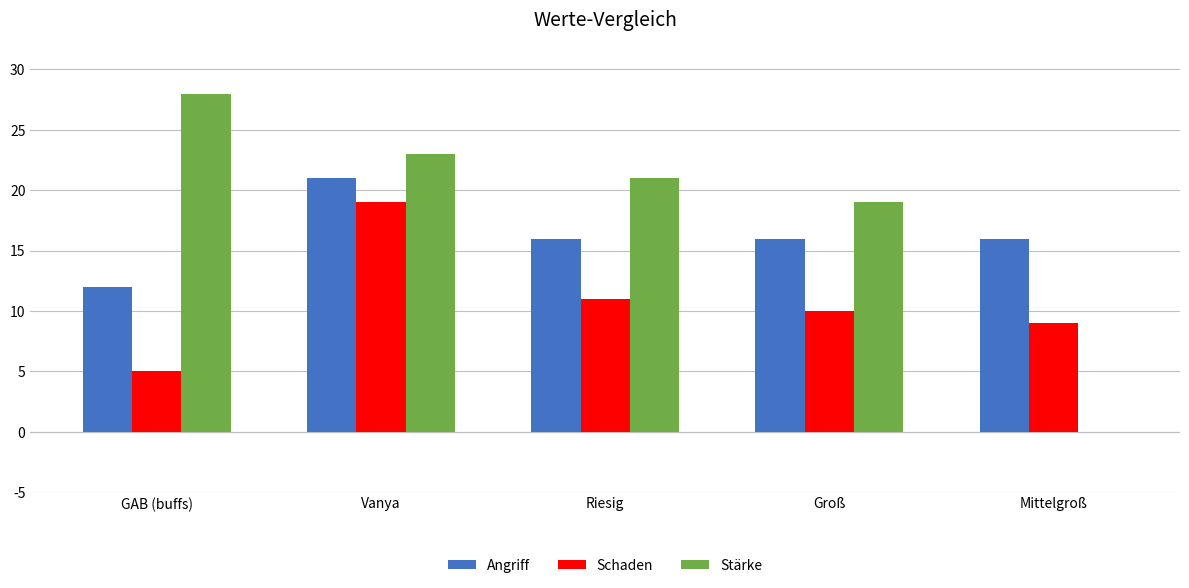

True or false: Schaden has a value of 10 at Groß.

True